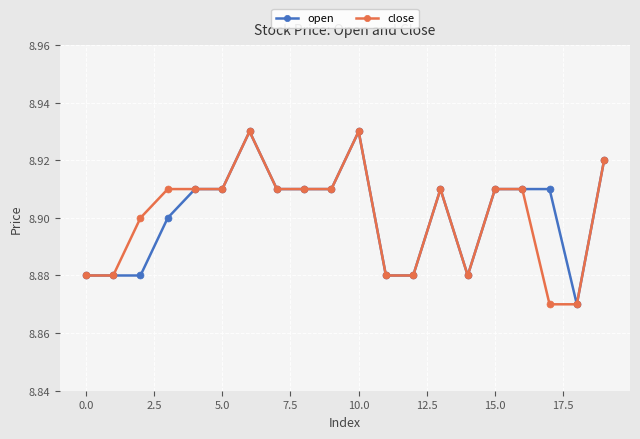

True or false: close has more than 1 interior local peaks.

True